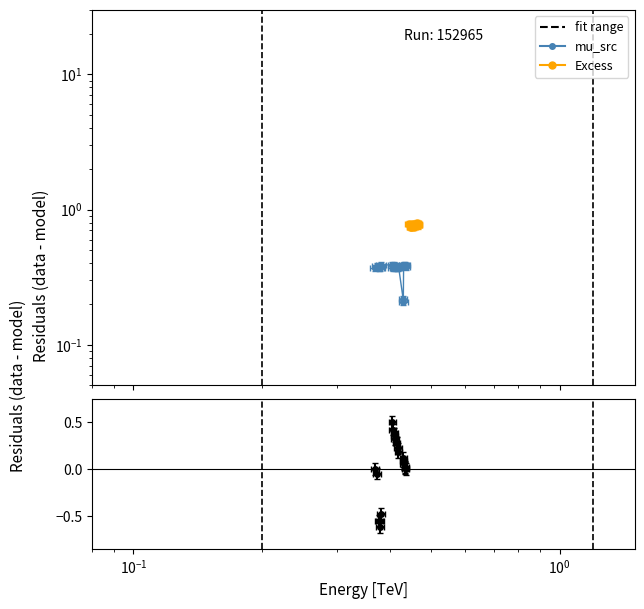

What is the sum of all values?

7.6